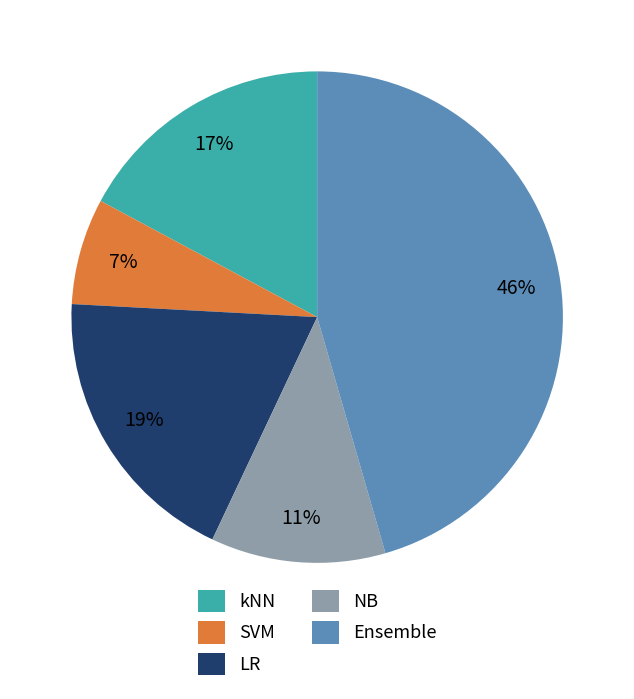

Which slice is the smallest?

SVM